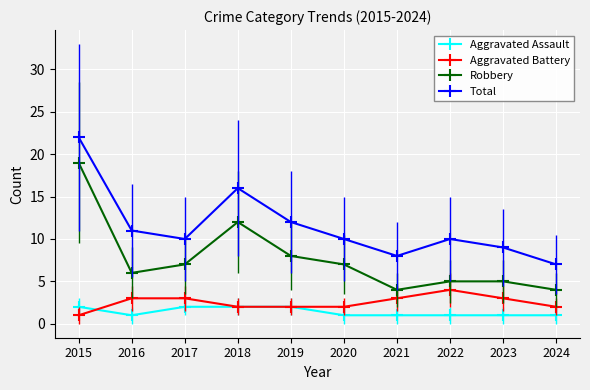

Between 2015 and 2016, which series saw the biggest shift?

Robbery